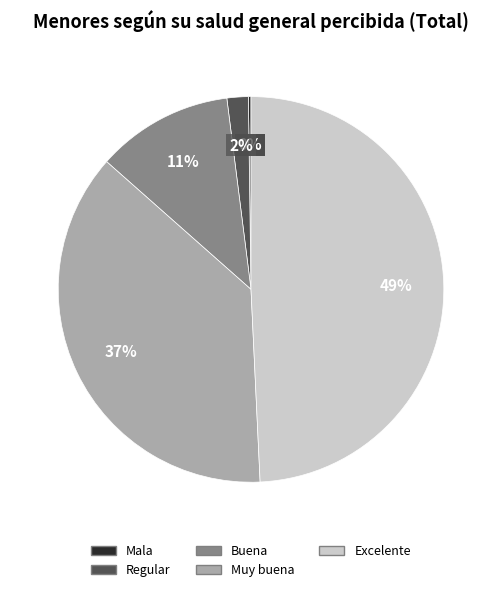

To the nearest percent, what is the difference between the largest and smallest slice percentages?

49%